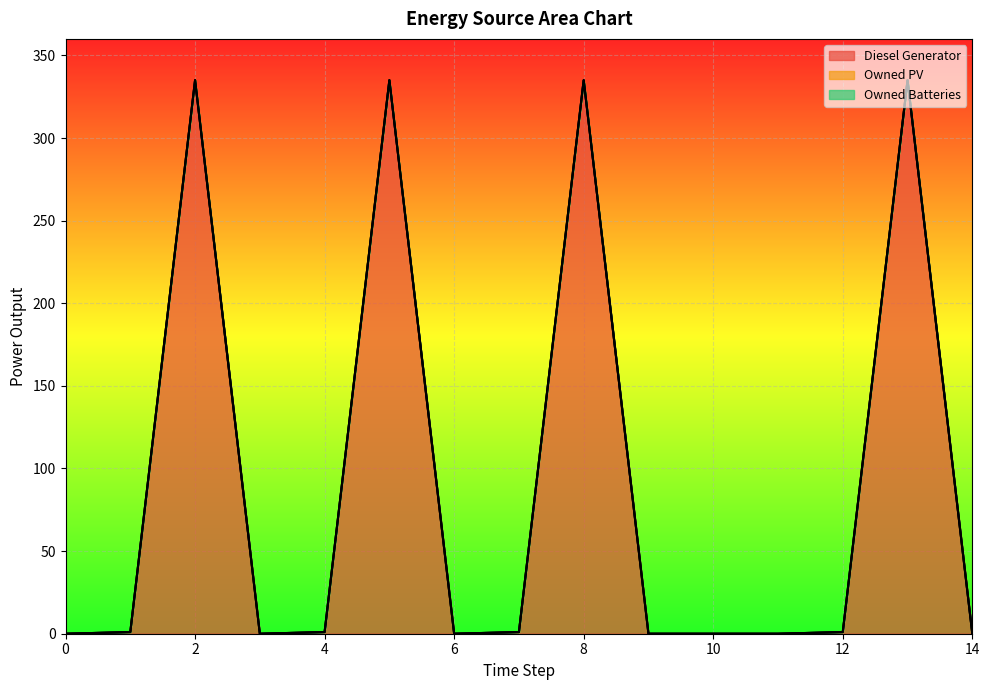

True or false: Diesel Generator has a value of 131 at 9.

False